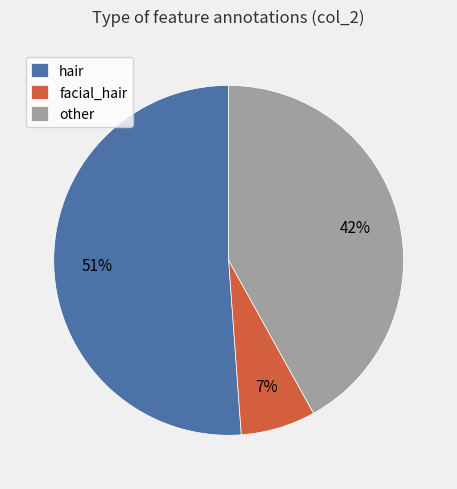

What is the smallest slice in the pie chart?

facial_hair